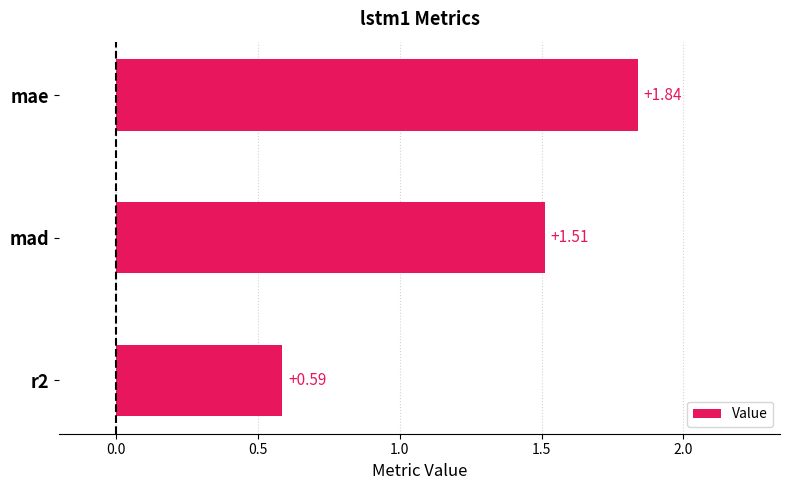

What is the change in value from mae to mad?

-0.3